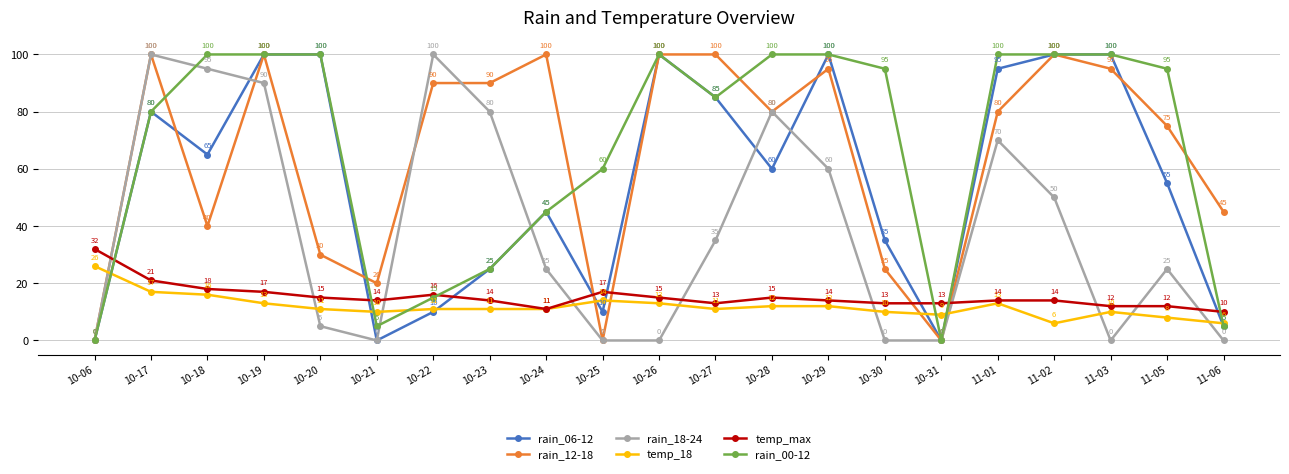

At which label is temp_max closest to 21?

10-17